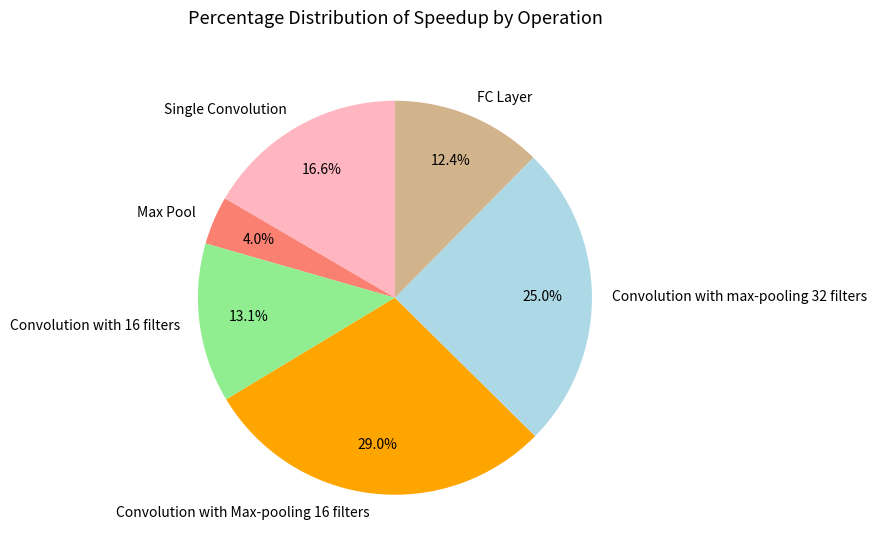

Does any single category account for the majority?

No